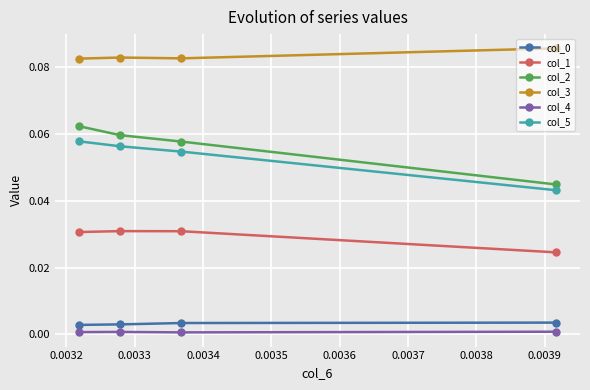

Which category has the lowest value in the col_4 series?

0.0032